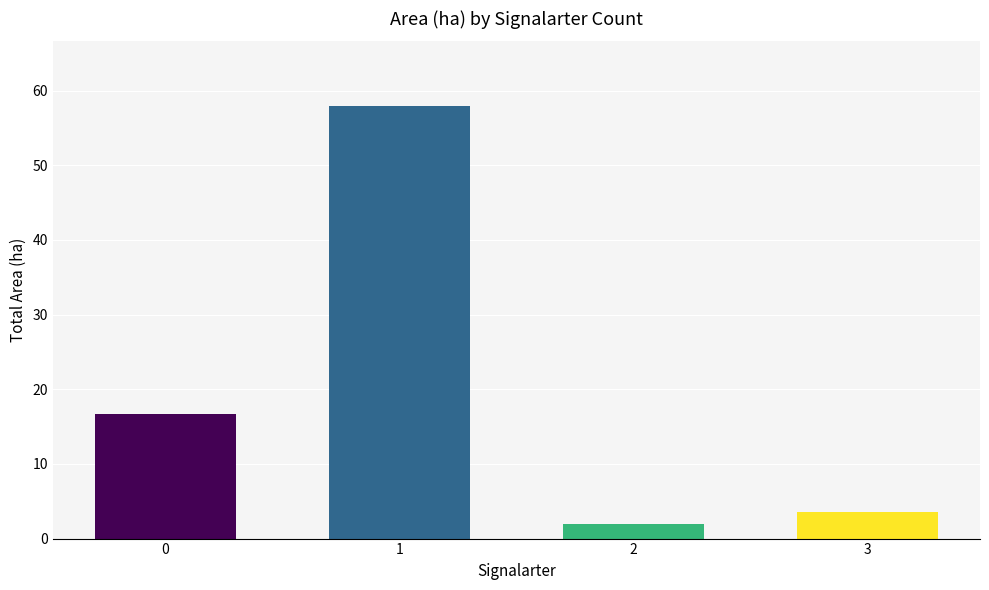

Reading right to left, what are all the values shown in this chart?

3=3.5	2=2.0	1=57.9	0=16.7